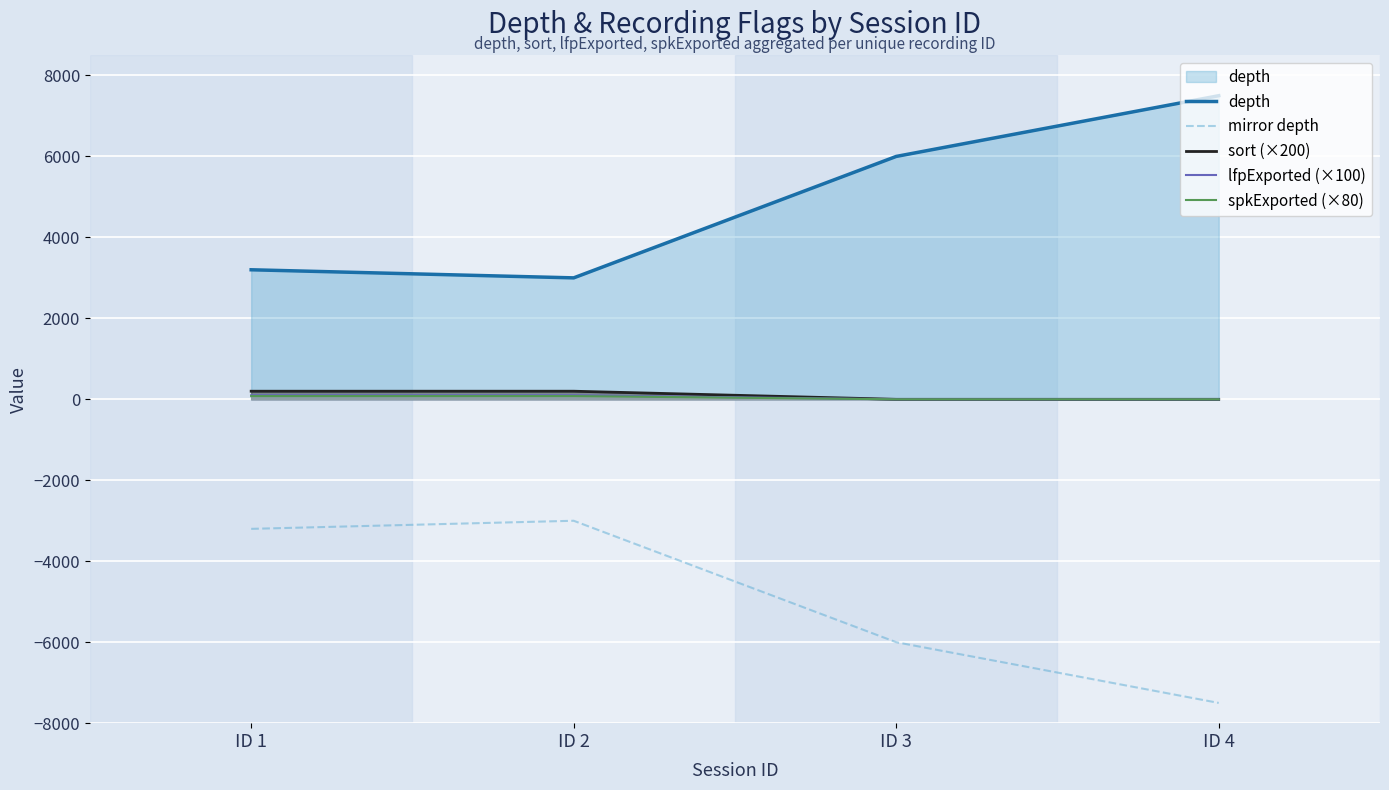

How many lines are shown in the chart?

5